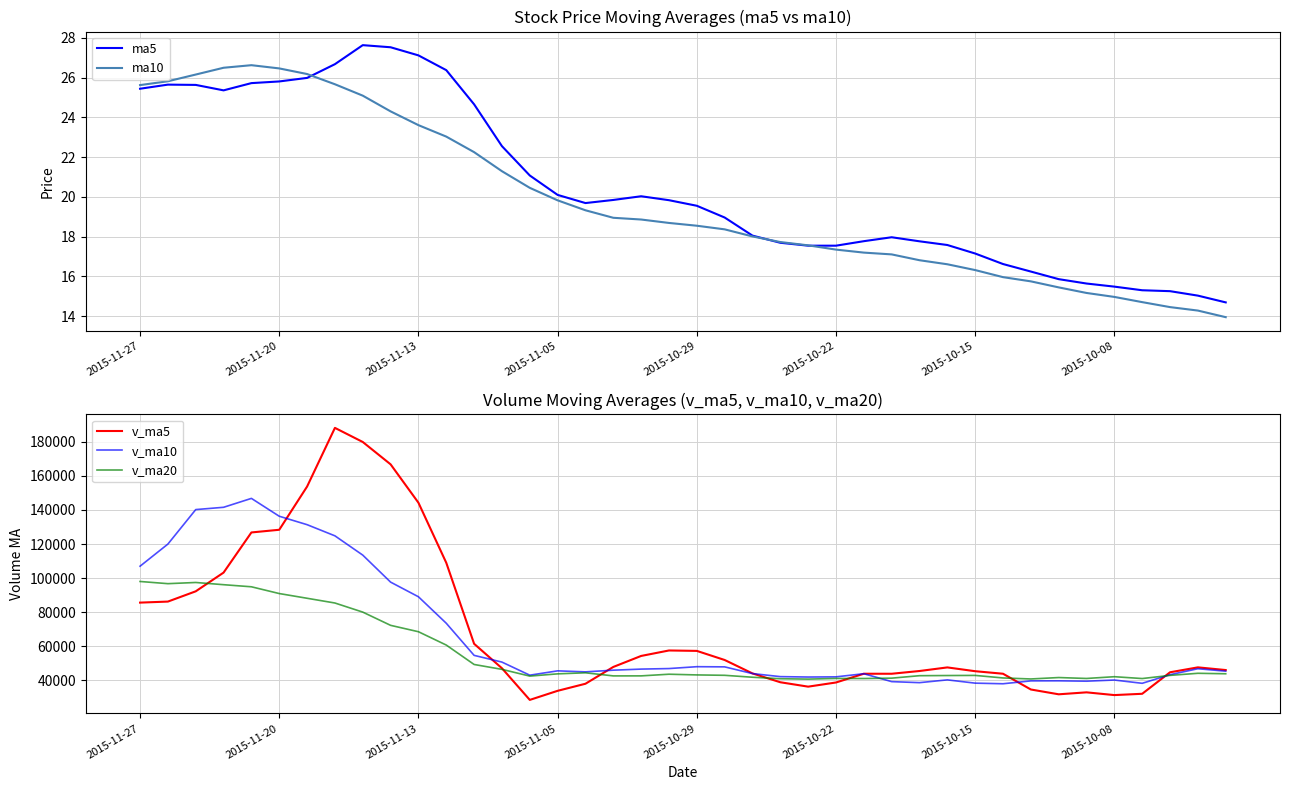

True or false: v_ma10 and ma10 cross at least once.

False